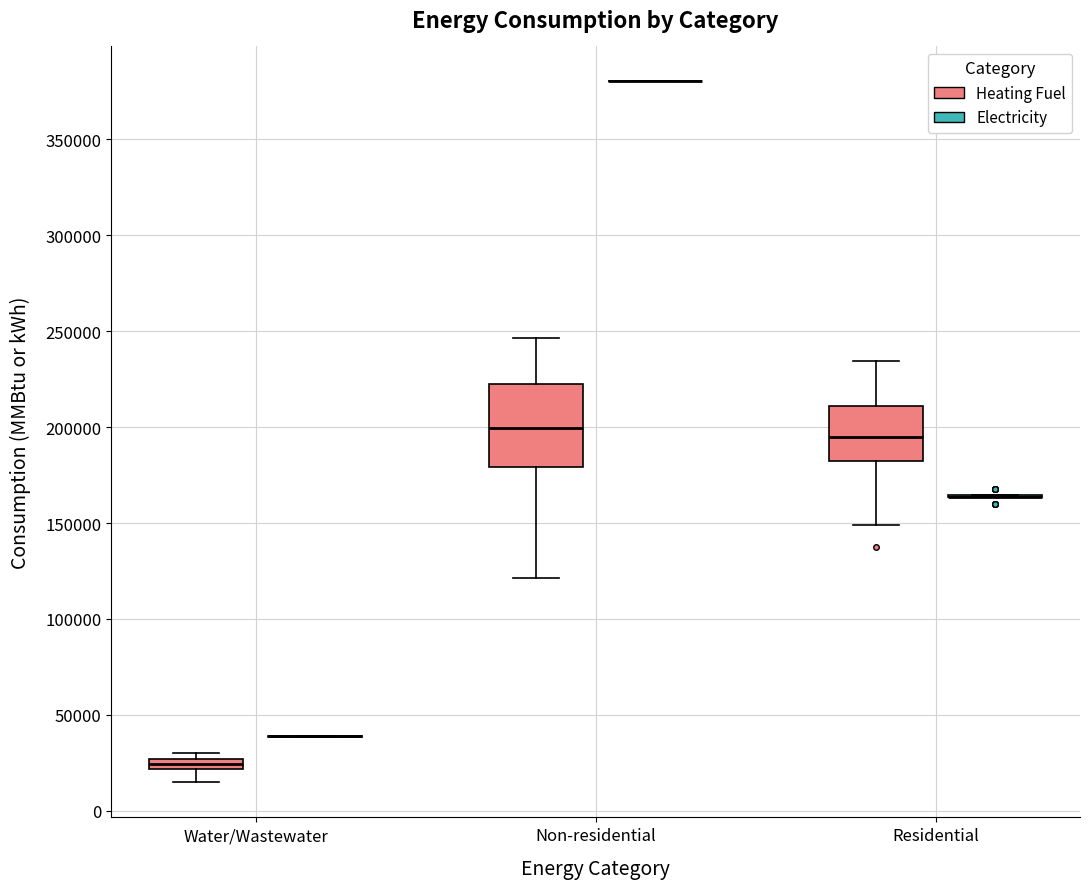

Comparing the boxes themselves (not the whiskers), which one is the tallest?

Non-residential (Heating Fuel)